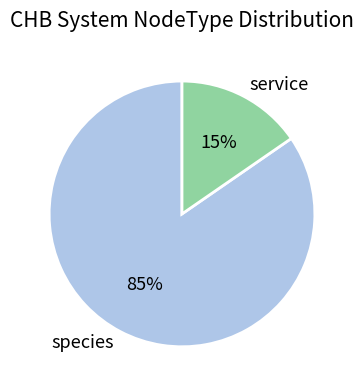

To the nearest percent, what percentage of the pie is service?

15%